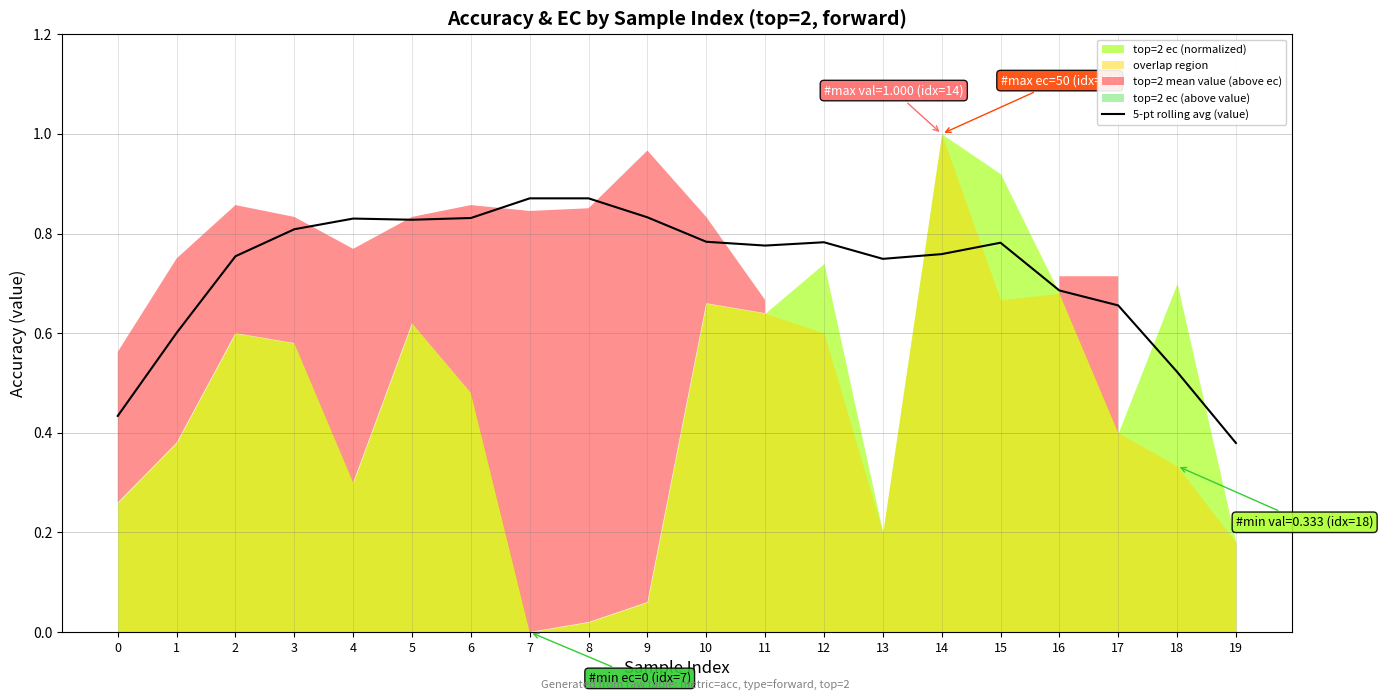

At which label is the value closest to 0?

19